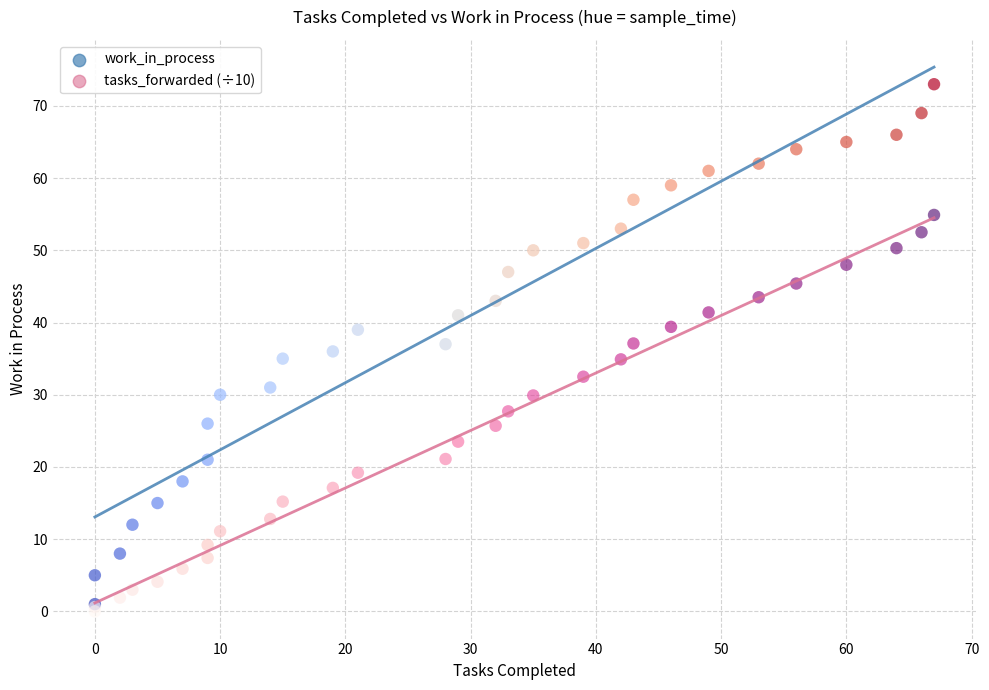

Which series has the largest Y range (max minus min)?

work_in_process